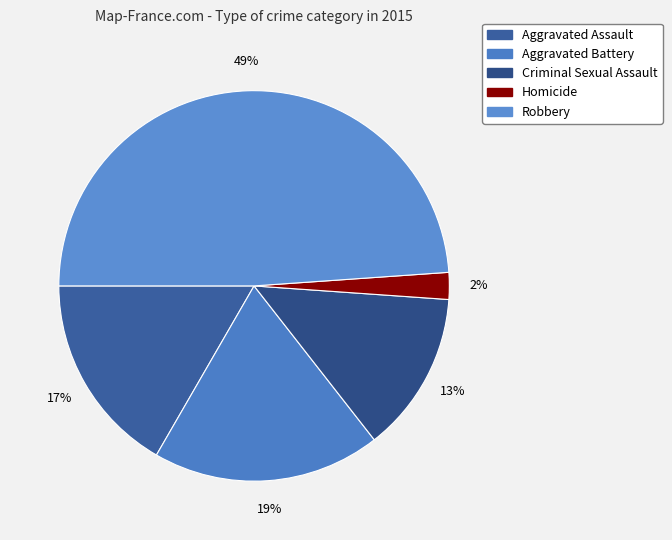

Which slice is the largest?

Robbery